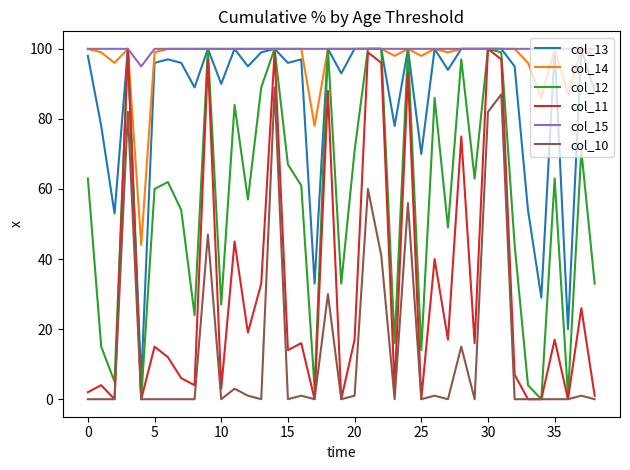

What is the value of the col_14 point at the 34th from the left?

96